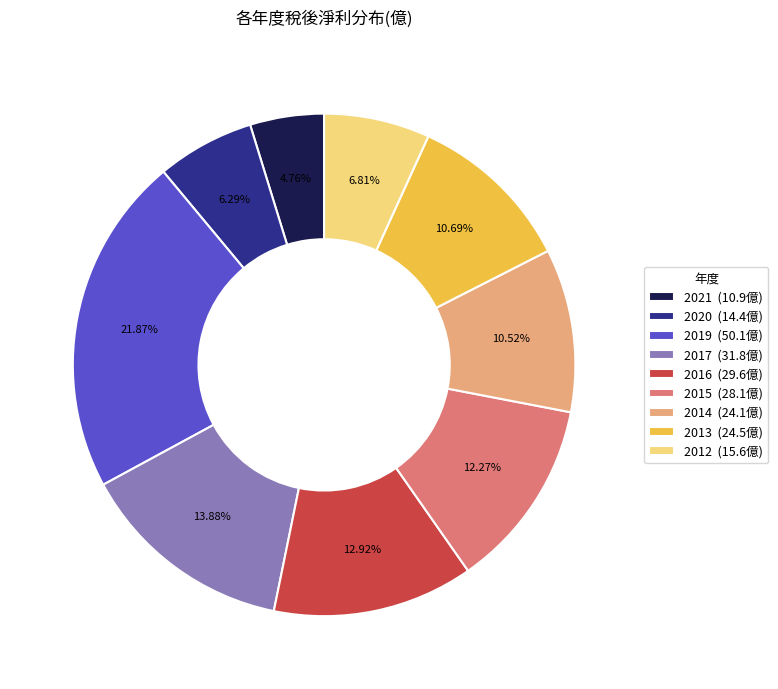

Is the sum of 2021 (10.9億) and 2020 (14.4億) greater than half?

No